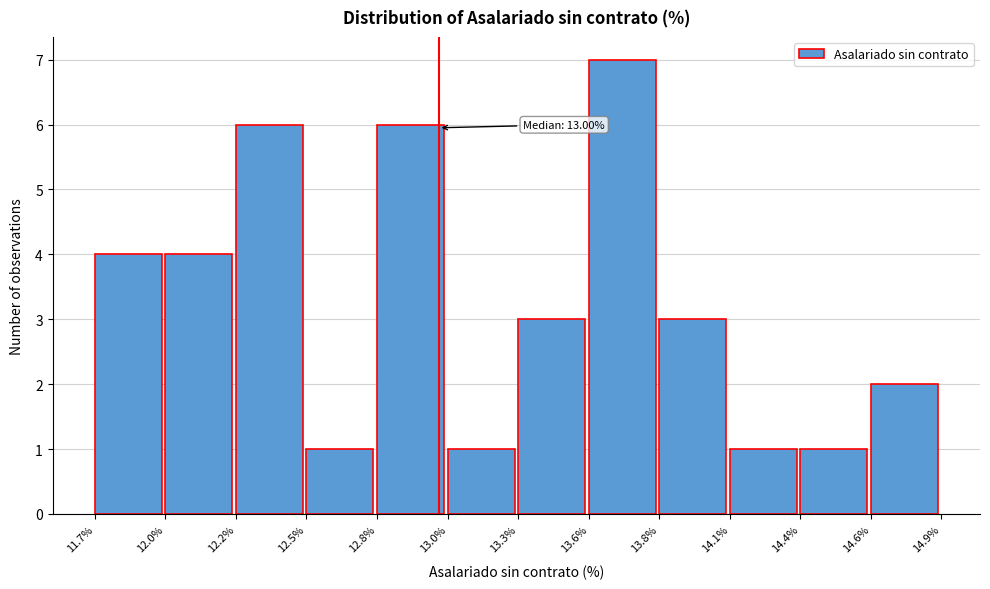

Which range on the x-axis has the tallest bar?

13.6% to 13.8%